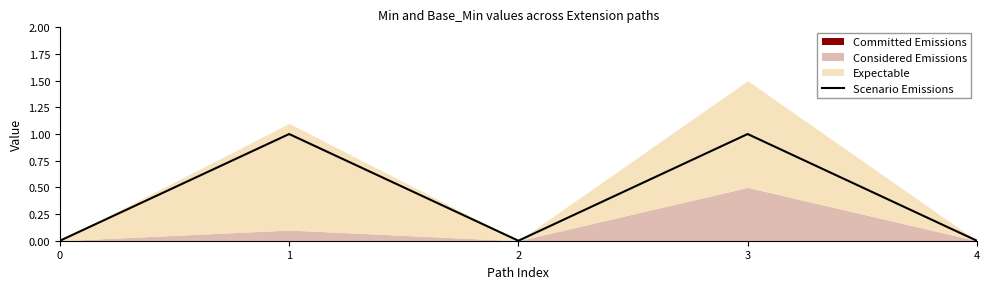

How many positive values are there?

2